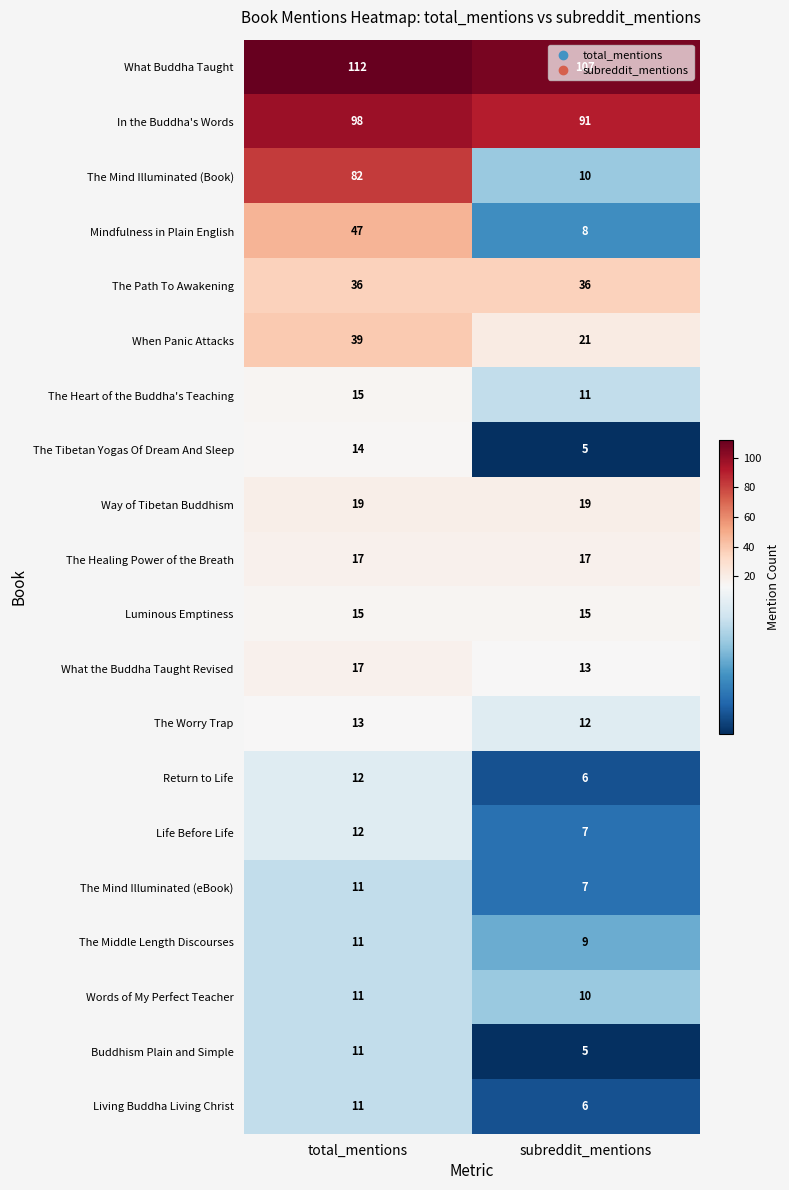

The value of In the Buddha's Words at total_mentions is 174. True or false?

False